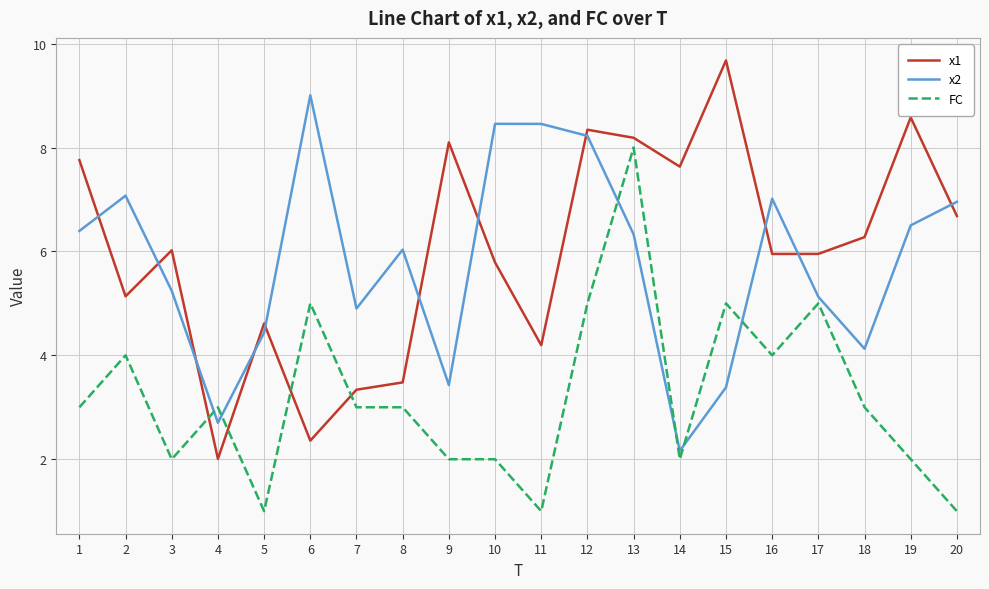

Which series has the largest range (max minus min)?

x1